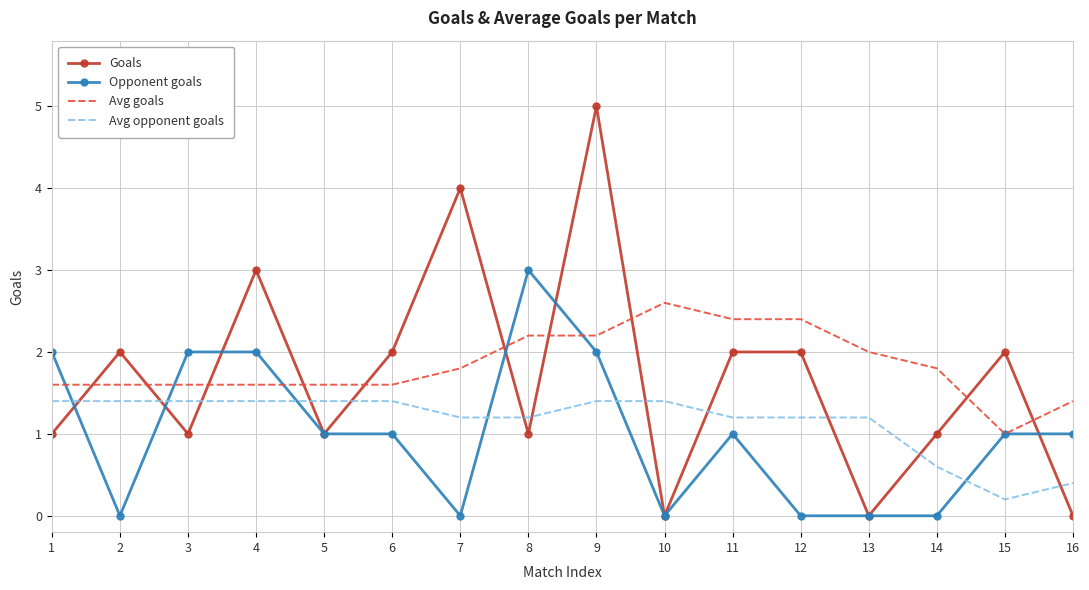

What value does the Goals series have at 5?

1.0